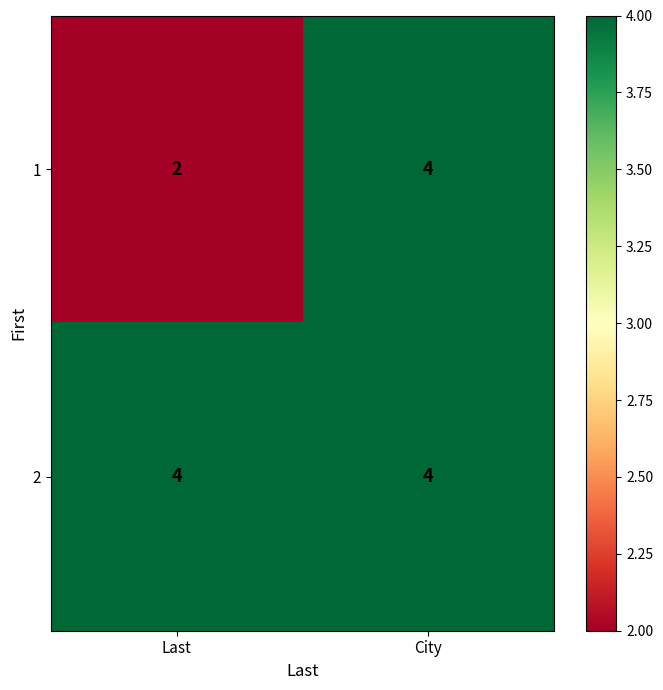

Read the 1 value at City.

4